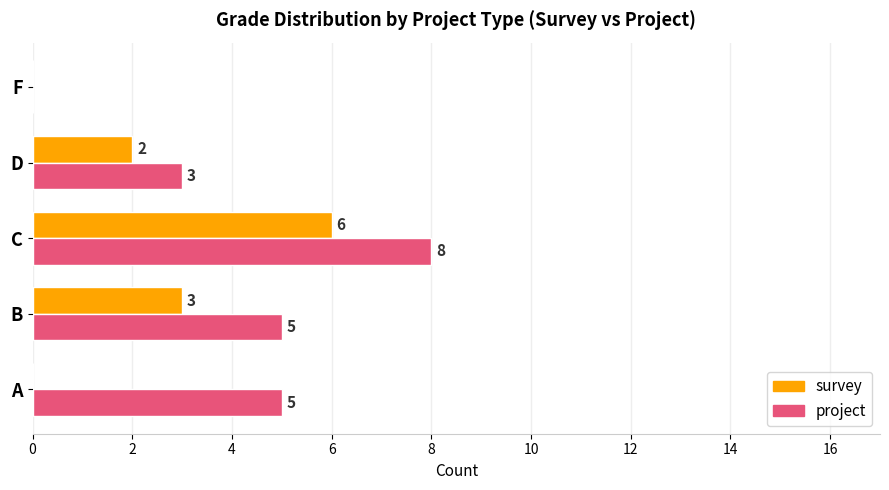

The survey series shows 3 at A. True or false?

False